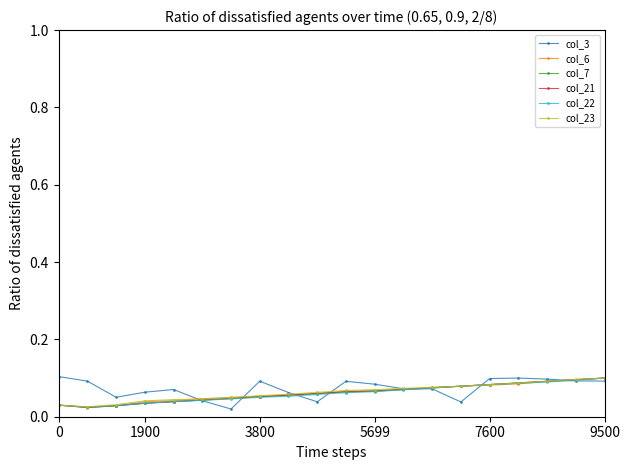

How many col_3 values are between 0 and 1?

20